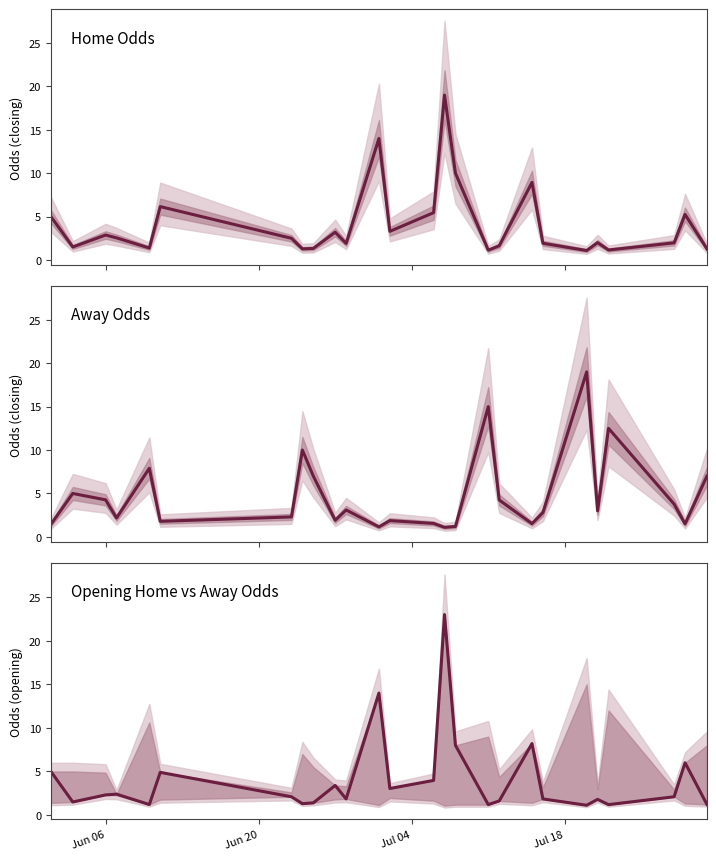

What is the value of the Away Odds point at the 17th from the left?

15.0